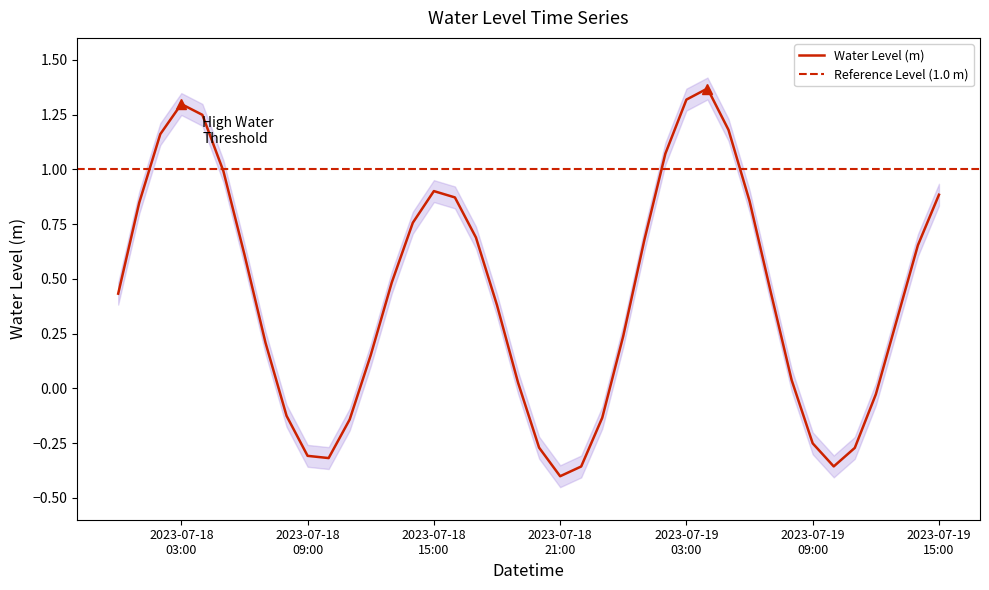

What is the value of the 17th point from the left?

0.9